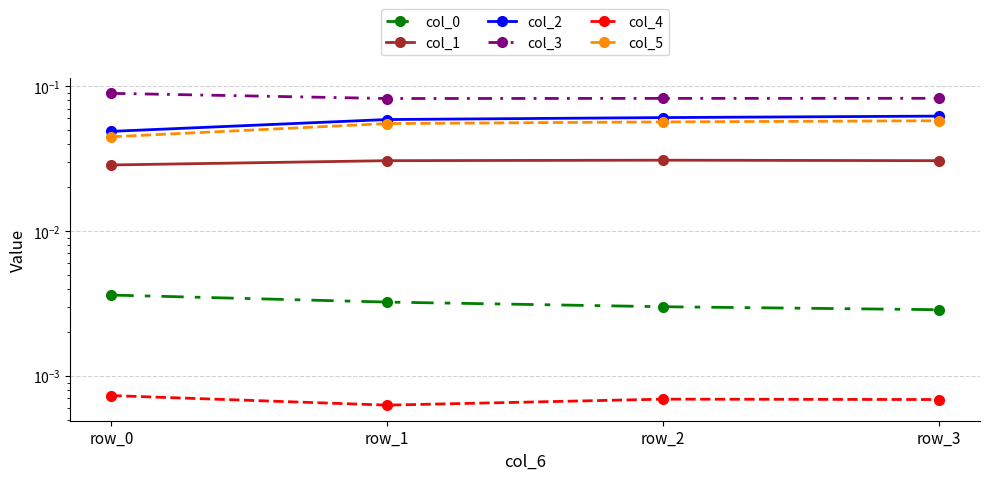

What is the maximum value shown in the chart?

0.1